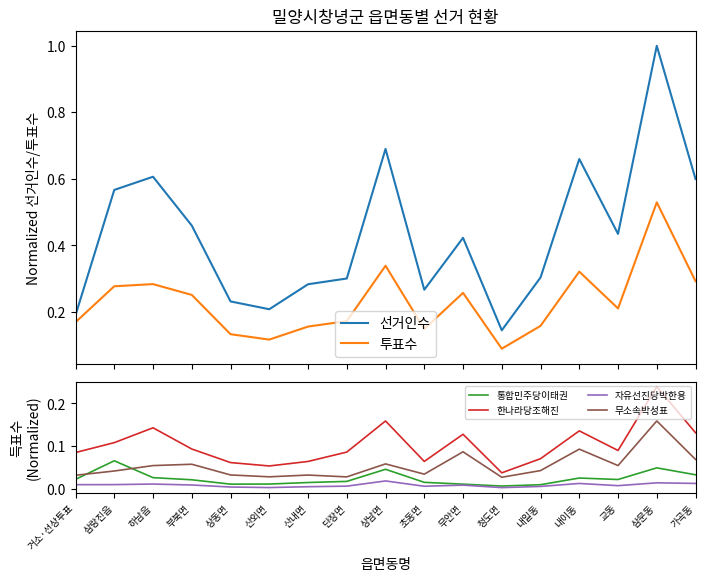

How many 무소속박성표 values are between 0 and 1?

17